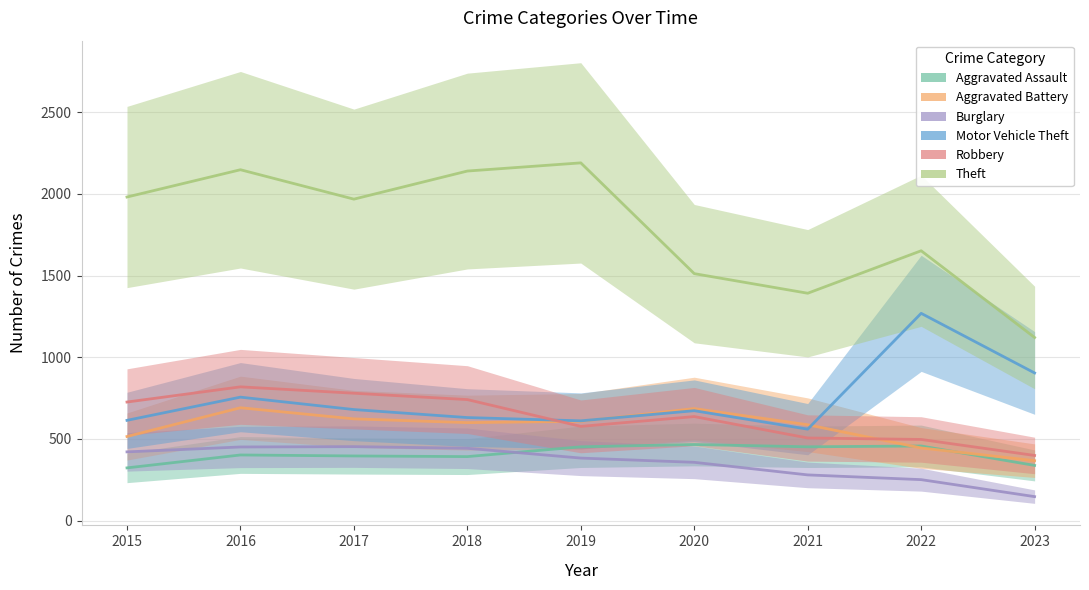

List the series in order of their peak value, highest first.

Theft, Motor Vehicle Theft, Robbery, Aggravated Battery, Aggravated Assault, Burglary